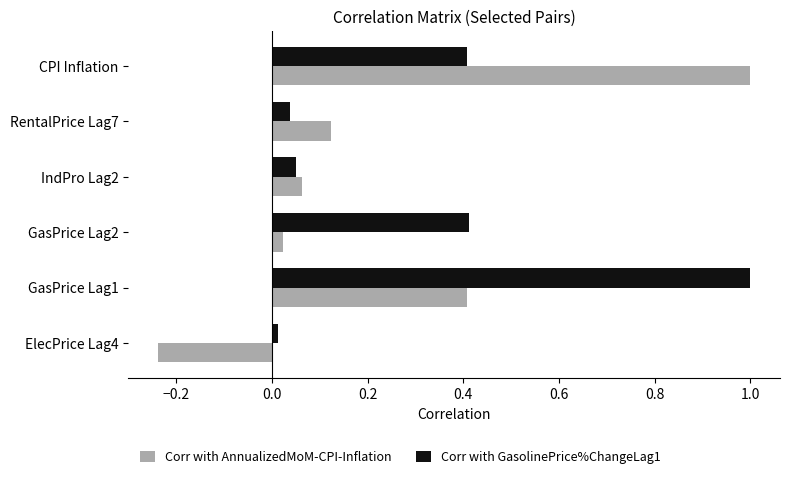

Which series changed the most between GasPrice Lag1 and IndPro Lag2?

Corr with GasolinePrice%ChangeLag1